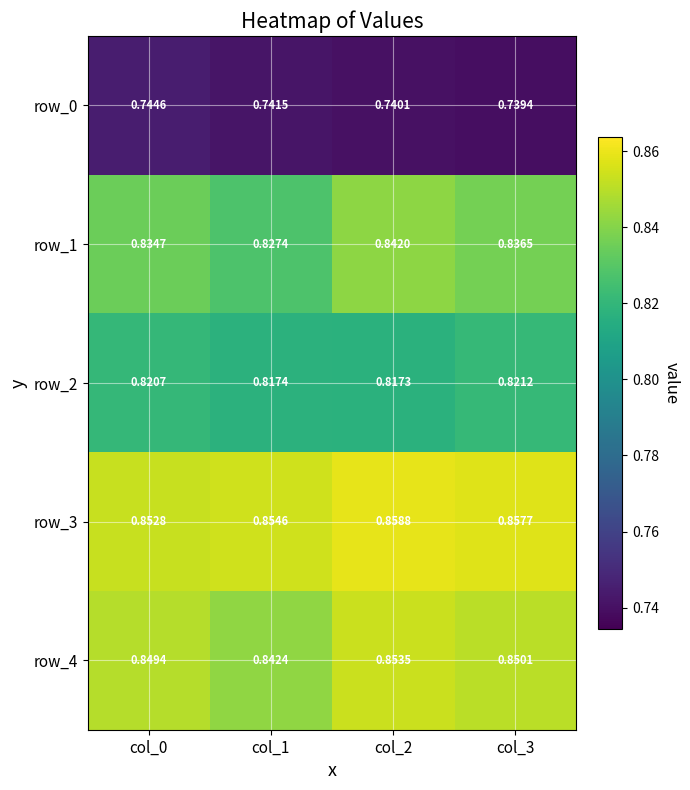

Is it true that row_4 equals 1.5 at col_3?

False